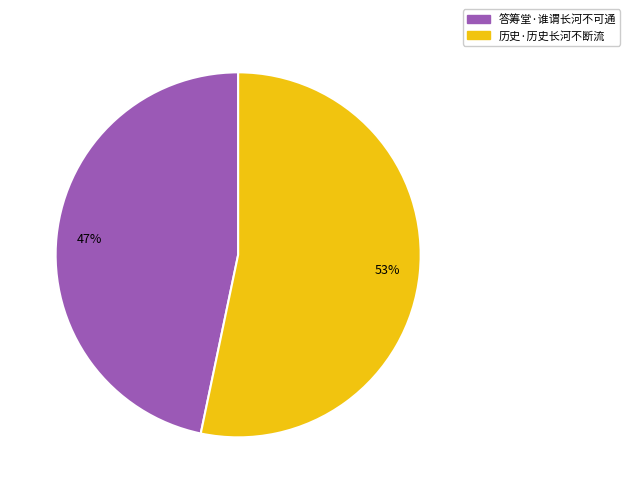

Which slice is the largest?

历史·历史长河不断流